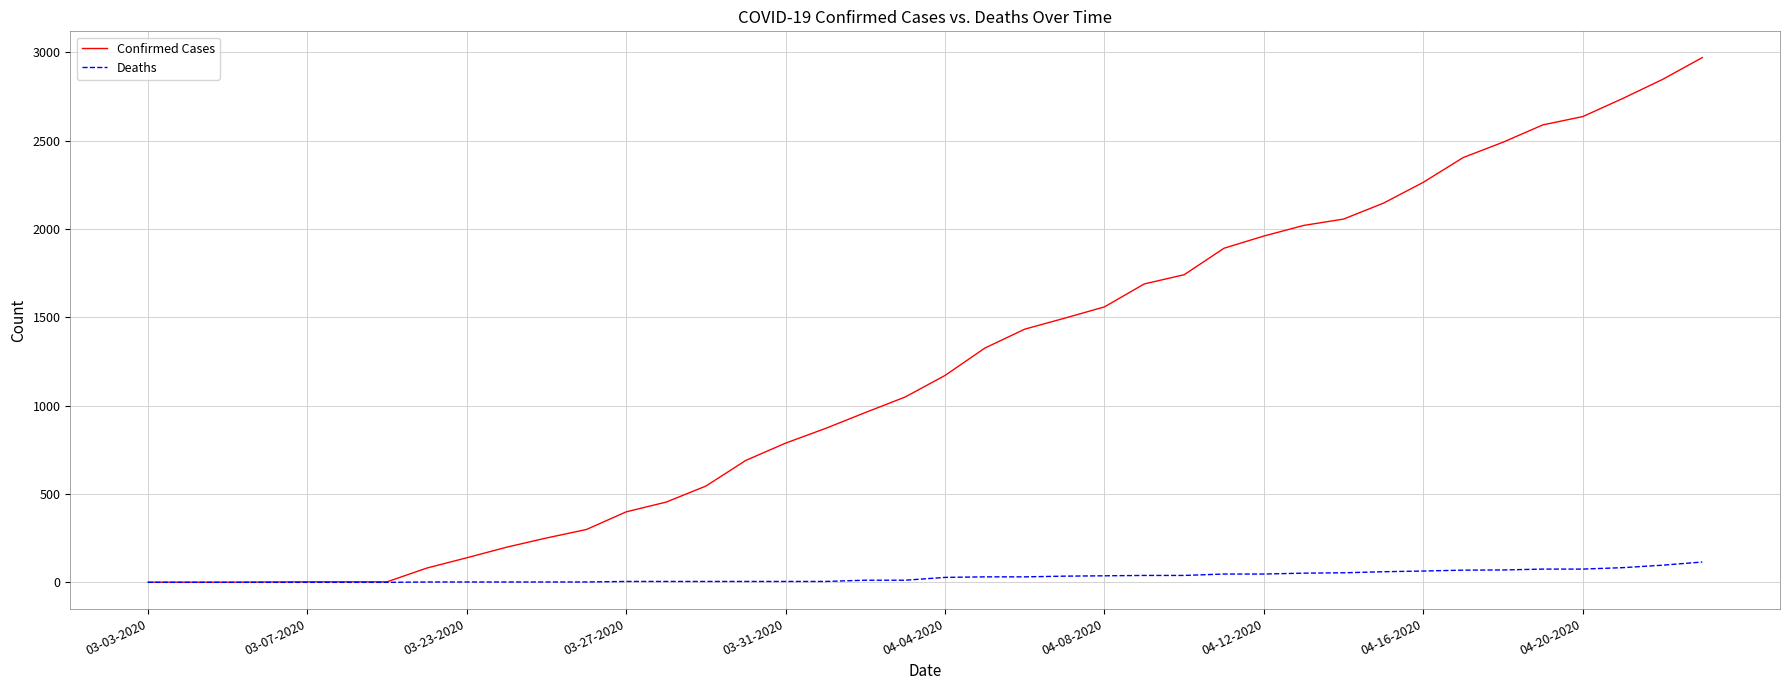

Which series has the widest spread of values?

Confirmed Cases